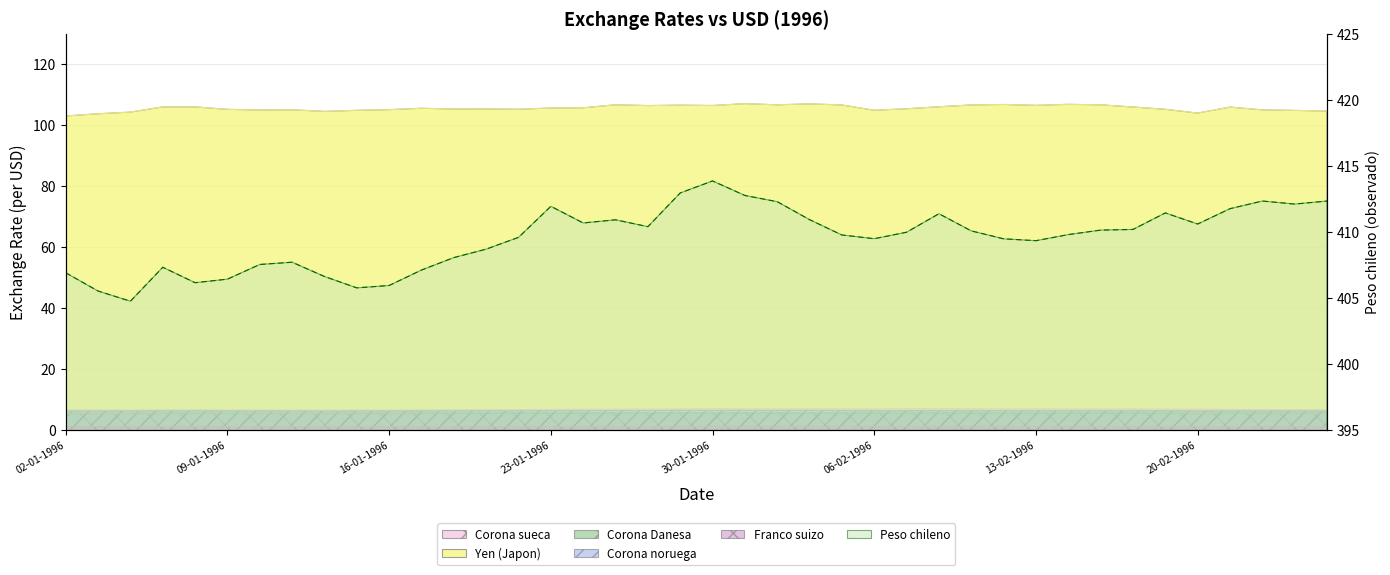

Reading left to right, transcribe all the data shown in this chart.

Corona sueca: 02-01-1996=6.6	03-01-1996=6.6	04-01-1996=6.6	05-01-1996=6.6	08-01-1996=6.6	09-01-1996=6.6	10-01-1996=6.6	11-01-1996=6.6	12-01-1996=6.6	15-01-1996=6.6	16-01-1996=6.6	17-01-1996=6.6	18-01-1996=6.6	19-01-1996=6.7	22-01-1996=6.7	23-01-1996=6.8	24-01-1996=6.9	25-01-1996=6.9	26-01-1996=6.9	29-01-1996=7.0	30-01-1996=7.0	31-01-1996=7.0	01-02-1996=6.9	02-02-1996=7.0	05-02-1996=7.0	06-02-1996=6.9	07-02-1996=7.0	08-02-1996=7.0	09-02-1996=7.0	12-02-1996=7.0	13-02-1996=6.9	14-02-1996=7.0	15-02-1996=6.9	16-02-1996=6.9	19-02-1996=6.9	20-02-1996=6.9	21-02-1996=6.8	22-02-1996=6.8	23-02-1996=6.7	26-02-1996=6.7
Yen (Japon): 02-01-1996=103.0	03-01-1996=103.8	04-01-1996=104.3	05-01-1996=106.0	08-01-1996=106.0	09-01-1996=105.2	10-01-1996=105.0	11-01-1996=105.0	12-01-1996=104.5	15-01-1996=104.9	16-01-1996=105.1	17-01-1996=105.6	18-01-1996=105.3	19-01-1996=105.3	22-01-1996=105.2	23-01-1996=105.6	24-01-1996=105.7	25-01-1996=106.7	26-01-1996=106.4	29-01-1996=106.6	30-01-1996=106.5	31-01-1996=107.1	01-02-1996=106.7	02-02-1996=107.0	05-02-1996=106.6	06-02-1996=104.9	07-02-1996=105.4	08-02-1996=106.0	09-02-1996=106.6	12-02-1996=106.8	13-02-1996=106.5	14-02-1996=106.8	15-02-1996=106.7	16-02-1996=106.0	19-02-1996=105.2	20-02-1996=104.0	21-02-1996=105.9	22-02-1996=105.0	23-02-1996=104.9	26-02-1996=104.6
Corona Danesa: 02-01-1996=5.5	03-01-1996=5.5	04-01-1996=5.6	05-01-1996=5.6	08-01-1996=5.6	09-01-1996=5.6	10-01-1996=5.6	11-01-1996=5.6	12-01-1996=5.5	15-01-1996=5.6	16-01-1996=5.6	17-01-1996=5.6	18-01-1996=5.7	19-01-1996=5.7	22-01-1996=5.7	23-01-1996=5.7	24-01-1996=5.7	25-01-1996=5.7	26-01-1996=5.7	29-01-1996=5.8	30-01-1996=5.7	31-01-1996=5.8	01-02-1996=5.7	02-02-1996=5.8	05-02-1996=5.7	06-02-1996=5.7	07-02-1996=5.7	08-02-1996=5.7	09-02-1996=5.7	12-02-1996=5.7	13-02-1996=5.7	14-02-1996=5.7	15-02-1996=5.7	16-02-1996=5.7	19-02-1996=5.6	20-02-1996=5.6	21-02-1996=5.6	22-02-1996=5.6	23-02-1996=5.6	26-02-1996=5.6
Corona noruega: 02-01-1996=6.3	03-01-1996=6.3	04-01-1996=6.3	05-01-1996=6.4	08-01-1996=6.4	09-01-1996=6.3	10-01-1996=6.3	11-01-1996=6.3	12-01-1996=6.3	15-01-1996=6.3	16-01-1996=6.3	17-01-1996=6.4	18-01-1996=6.4	19-01-1996=6.4	22-01-1996=6.5	23-01-1996=6.4	24-01-1996=6.5	25-01-1996=6.5	26-01-1996=6.5	29-01-1996=6.5	30-01-1996=6.5	31-01-1996=6.5	01-02-1996=6.5	02-02-1996=6.5	05-02-1996=6.5	06-02-1996=6.4	07-02-1996=6.4	08-02-1996=6.4	09-02-1996=6.4	12-02-1996=6.4	13-02-1996=6.4	14-02-1996=6.4	15-02-1996=6.4	16-02-1996=6.4	19-02-1996=6.4	20-02-1996=6.3	21-02-1996=6.3	22-02-1996=6.3	23-02-1996=6.3	26-02-1996=6.3
Franco suizo: 02-01-1996=1.1	03-01-1996=1.2	04-01-1996=1.2	05-01-1996=1.2	08-01-1996=1.2	09-01-1996=1.2	10-01-1996=1.2	11-01-1996=1.2	12-01-1996=1.2	15-01-1996=1.2	16-01-1996=1.2	17-01-1996=1.2	18-01-1996=1.2	19-01-1996=1.2	22-01-1996=1.2	23-01-1996=1.2	24-01-1996=1.2	25-01-1996=1.2	26-01-1996=1.2	29-01-1996=1.2	30-01-1996=1.2	31-01-1996=1.2	01-02-1996=1.2	02-02-1996=1.2	05-02-1996=1.2	06-02-1996=1.2	07-02-1996=1.2	08-02-1996=1.2	09-02-1996=1.2	12-02-1996=1.2	13-02-1996=1.2	14-02-1996=1.2	15-02-1996=1.2	16-02-1996=1.2	19-02-1996=1.2	20-02-1996=1.2	21-02-1996=1.2	22-02-1996=1.2	23-02-1996=1.2	26-02-1996=1.2
Peso chileno: 02-01-1996=406.9	03-01-1996=405.5	04-01-1996=404.8	05-01-1996=407.3	08-01-1996=406.2	09-01-1996=406.4	10-01-1996=407.5	11-01-1996=407.7	12-01-1996=406.6	15-01-1996=405.8	16-01-1996=405.9	17-01-1996=407.1	18-01-1996=408.1	19-01-1996=408.7	22-01-1996=409.6	23-01-1996=411.9	24-01-1996=410.7	25-01-1996=410.9	26-01-1996=410.4	29-01-1996=412.9	30-01-1996=413.9	31-01-1996=412.8	01-02-1996=412.3	02-02-1996=410.9	05-02-1996=409.8	06-02-1996=409.5	07-02-1996=410.0	08-02-1996=411.4	09-02-1996=410.1	12-02-1996=409.5	13-02-1996=409.3	14-02-1996=409.8	15-02-1996=410.1	16-02-1996=410.2	19-02-1996=411.4	20-02-1996=410.6	21-02-1996=411.8	22-02-1996=412.3	23-02-1996=412.1	26-02-1996=412.3